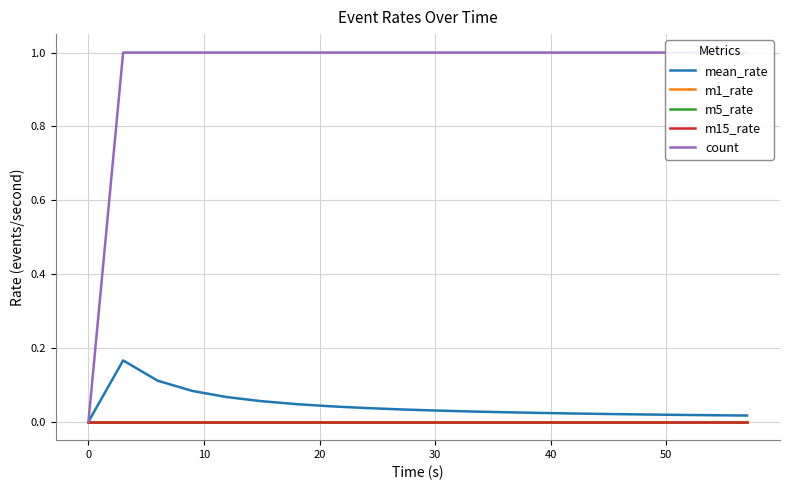

True or false: m1_rate and count cross at least once.

False